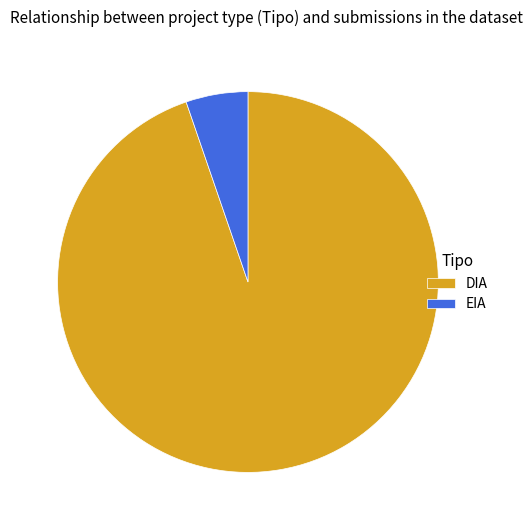

Rank the categories by value from lowest to highest.

EIA, DIA